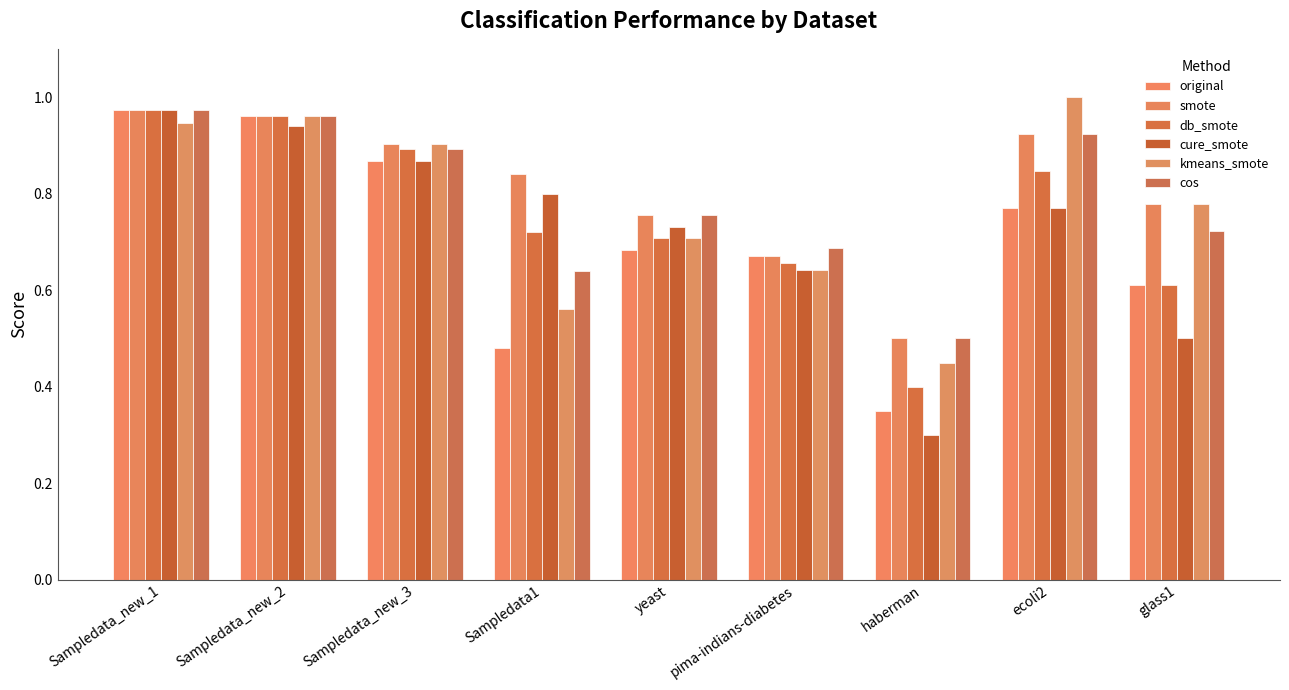

Is it true that kmeans_smote equals 1.2 at yeast?

False